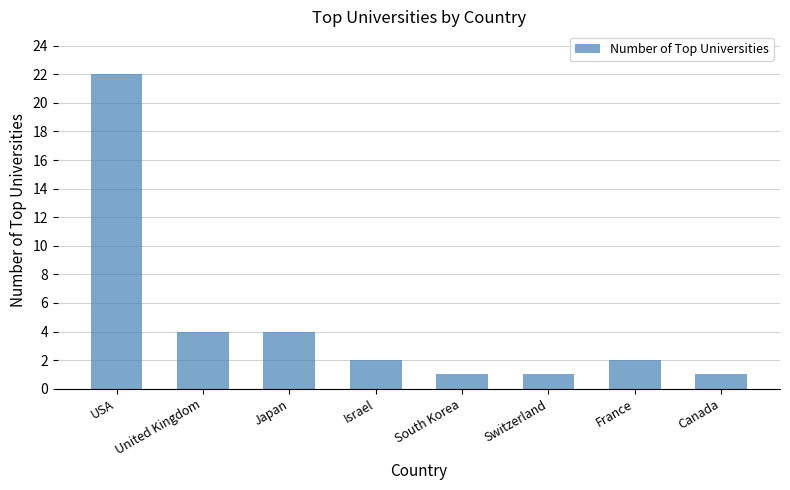

What is the difference between the maximum and minimum values?

21